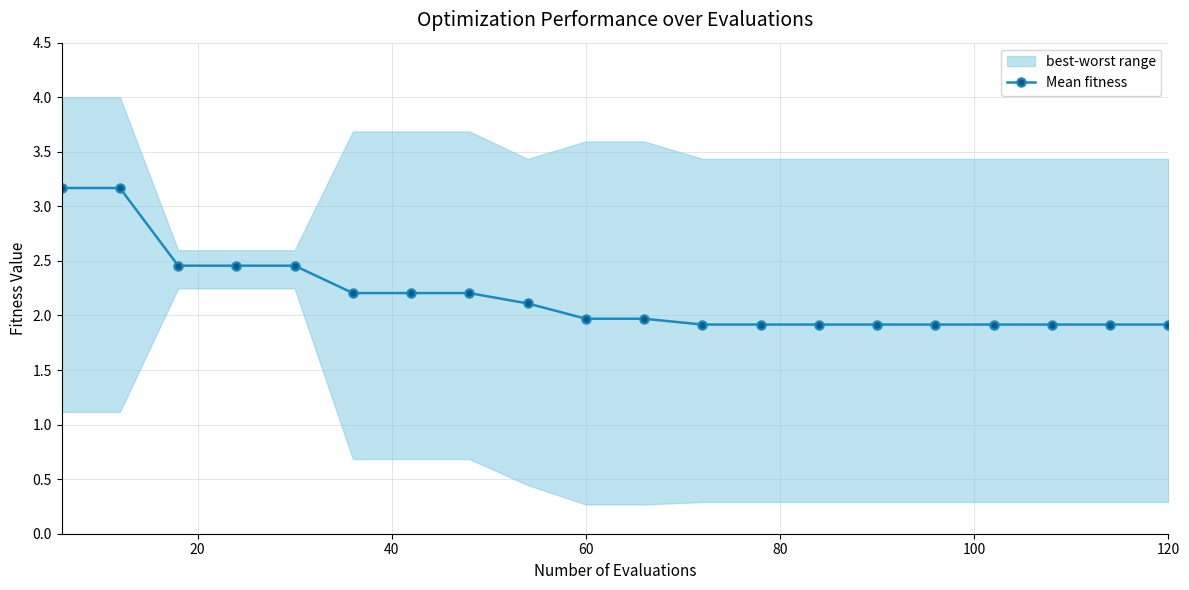

What is the lowest value of the Mean fitness series?

1.9